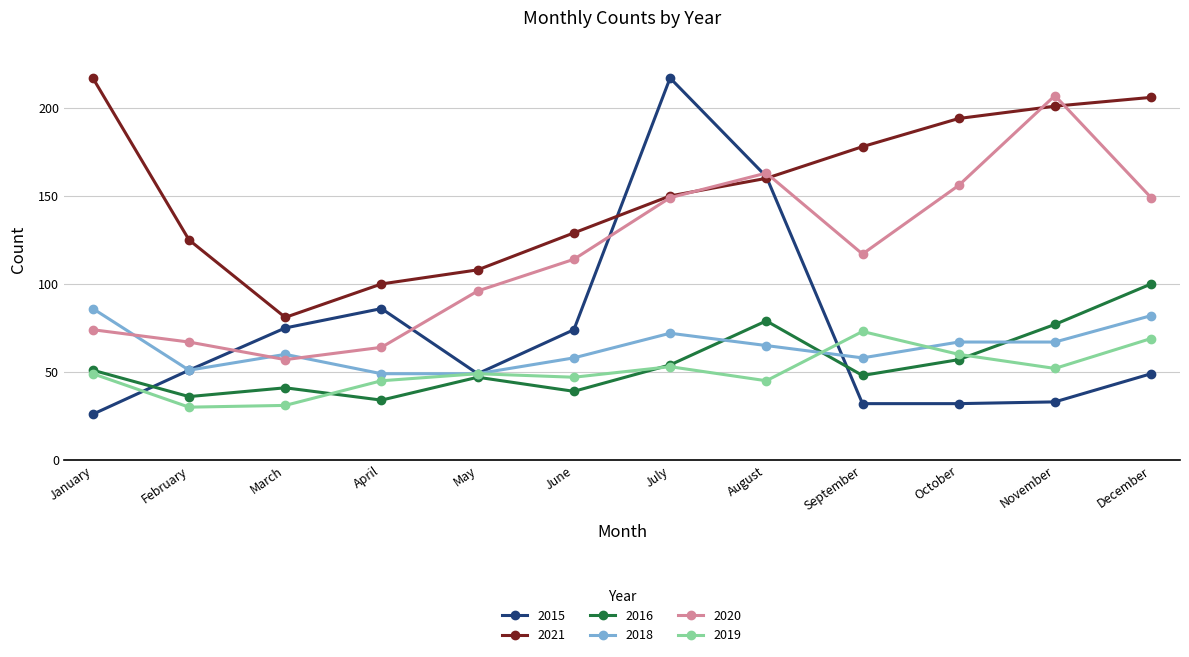

At which category does 2020 reach its first local valley?

March